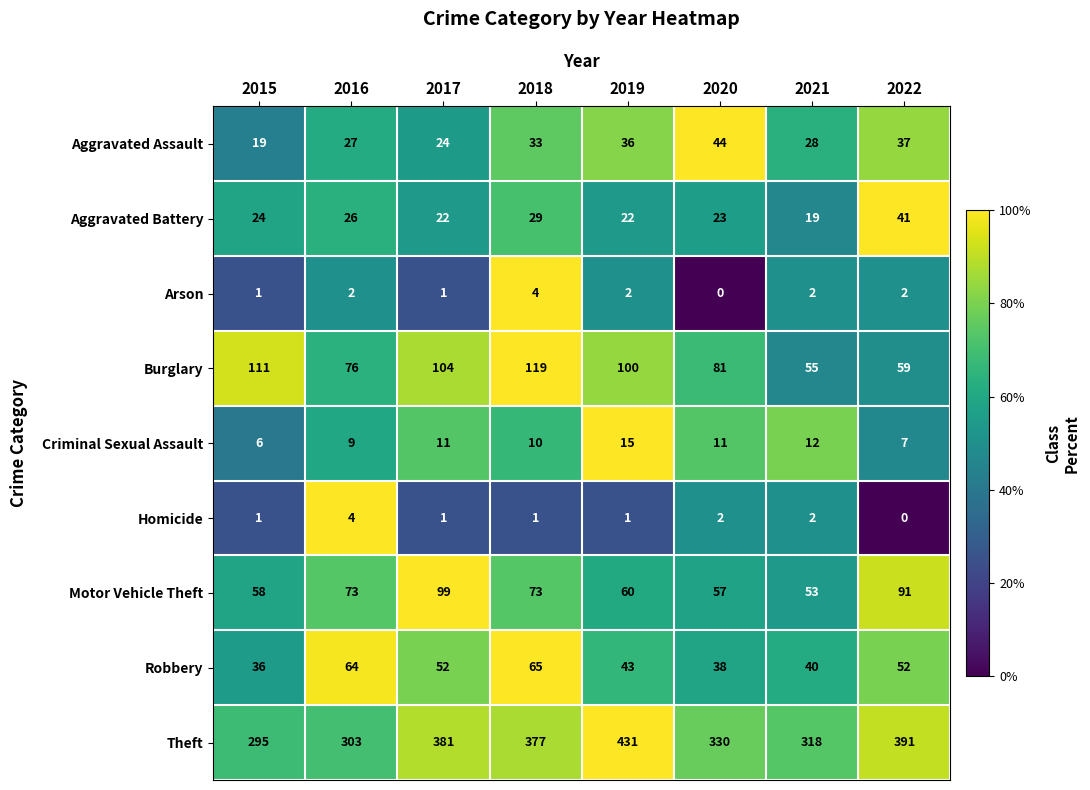

Where does the Theft series first go above 377?

2017